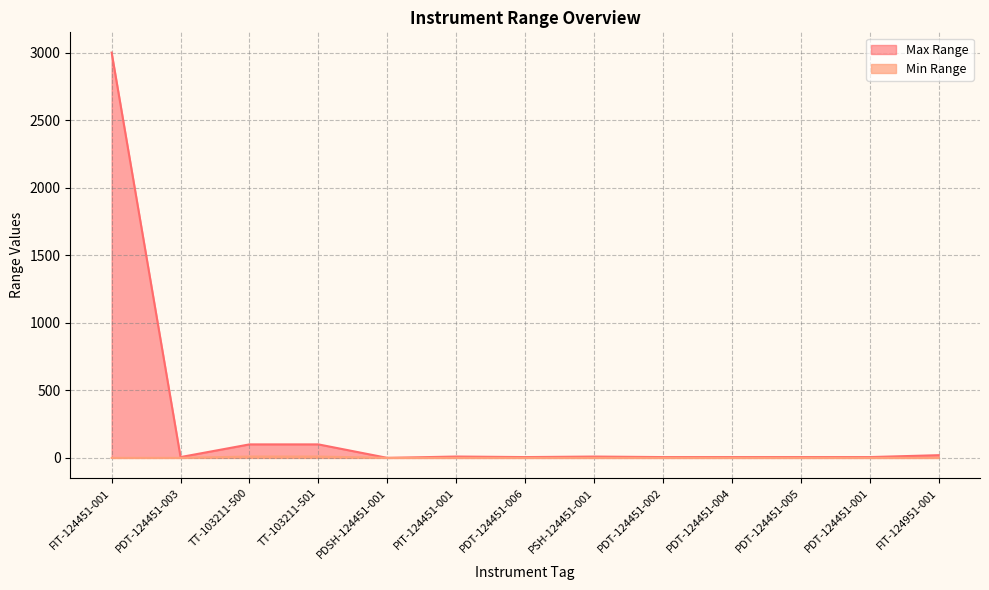

What is the value of the Min Range point at the 3rd from the left?

10.0